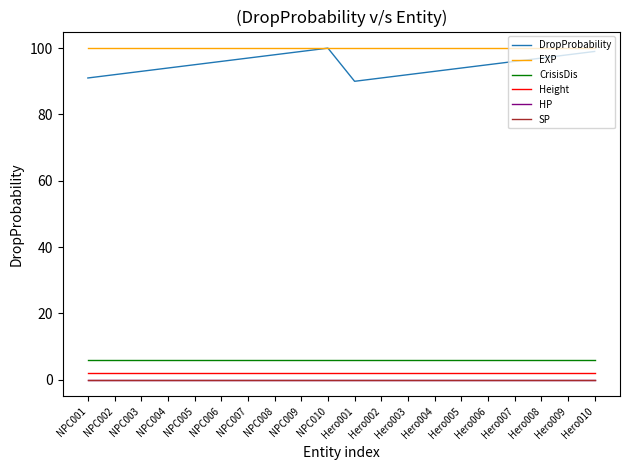

What is the value of the CrisisDis point at the 12th from the left?

6